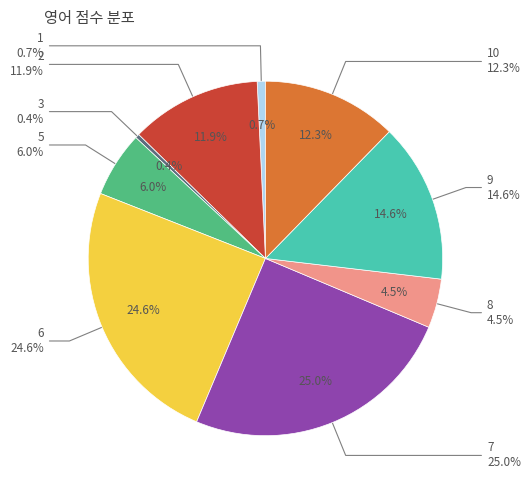

To the nearest percent, what is the difference between the 10 and 3 slice percentages?

12%